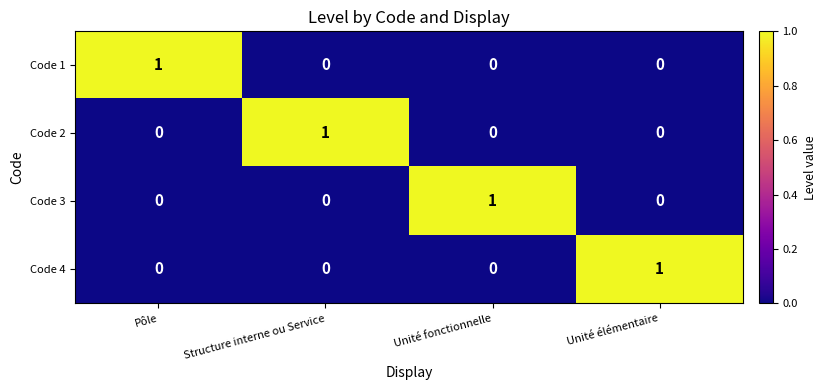

Count the number of categories in the chart.

4